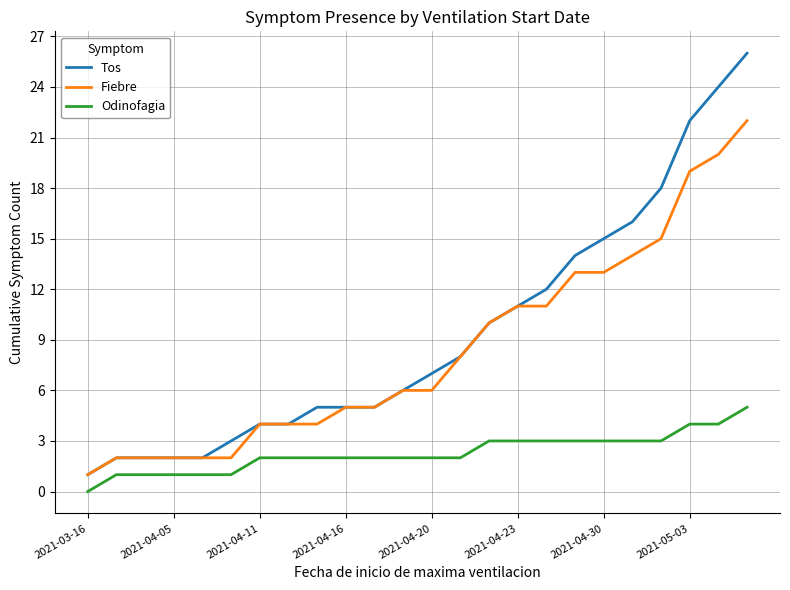

True or false: Tos and Odinofagia cross at least once.

False